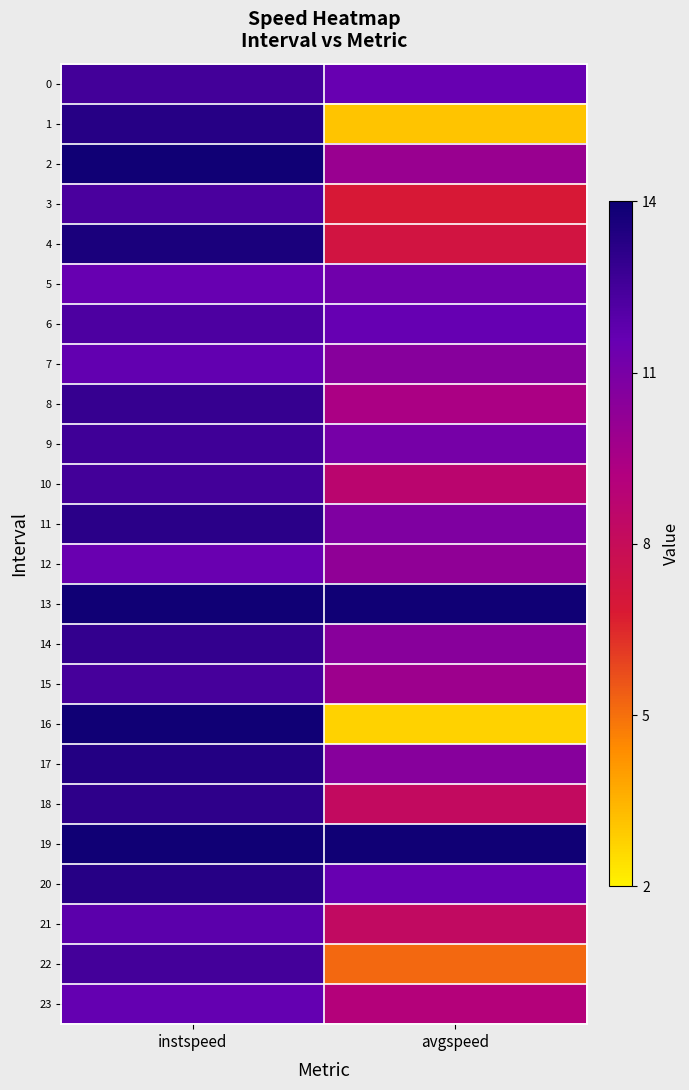

Rank the series by their maximum value, from lowest to highest.

12, 5, 23, 7, 21, 6, 3, 15, 22, 10, 0, 9, 8, 14, 18, 11, 1, 20, 17, 4, 2, 13, 16, 19